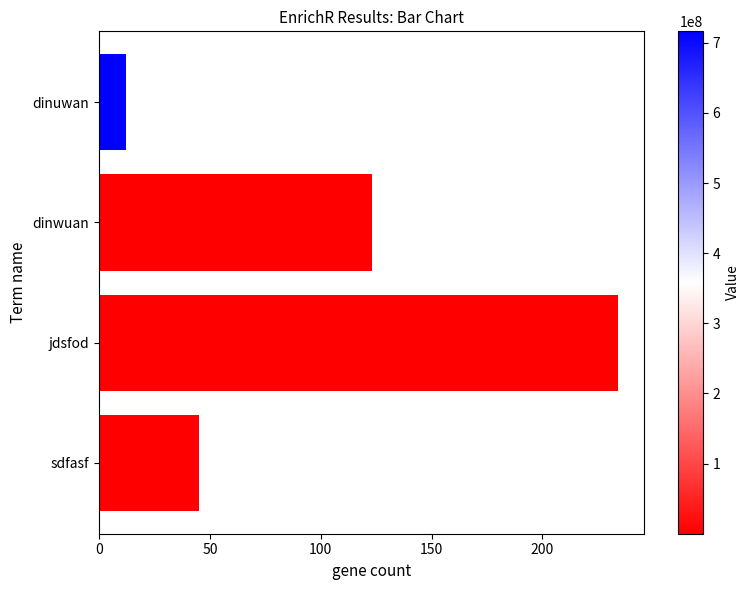

What is the label of the 3rd bar from the top?

jdsfod